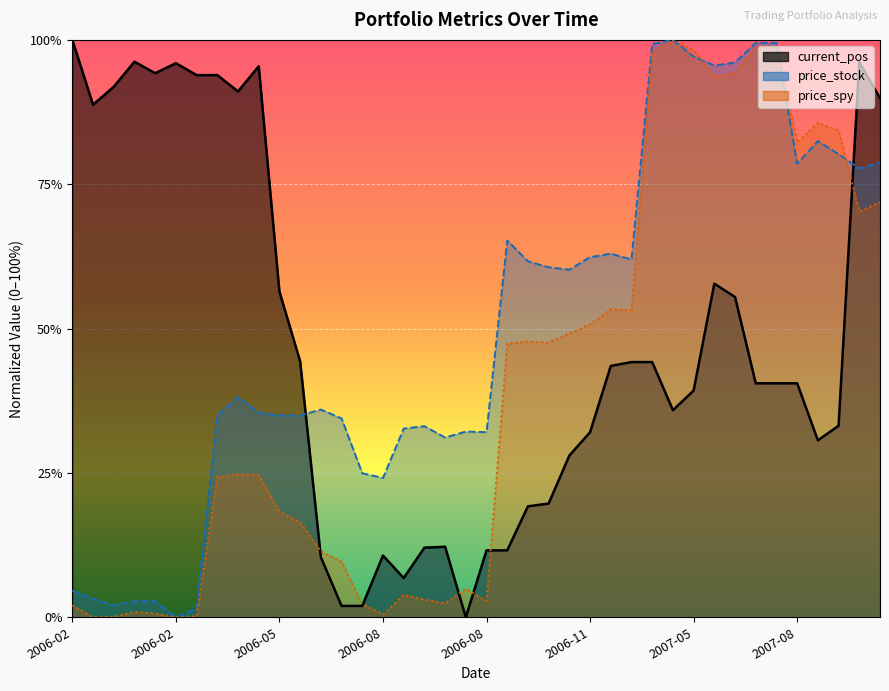

How many data points are less than 40?

18